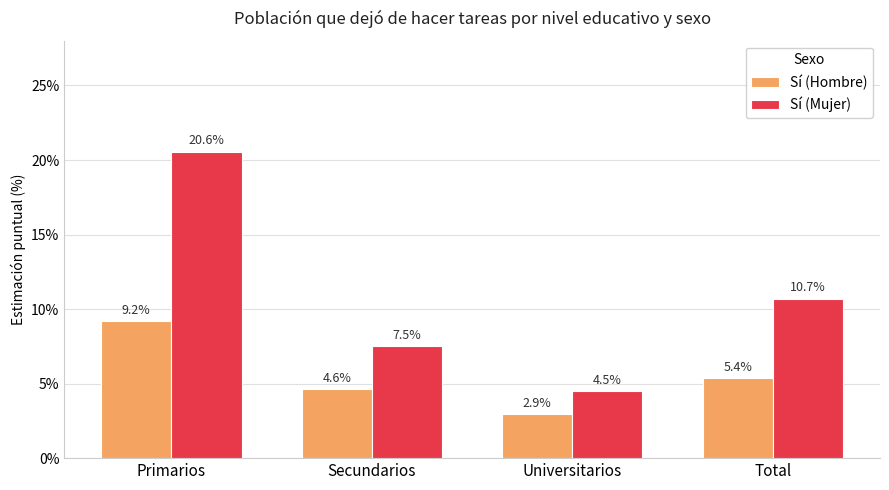

What is the label of the 1st bar from the left?

Primarios